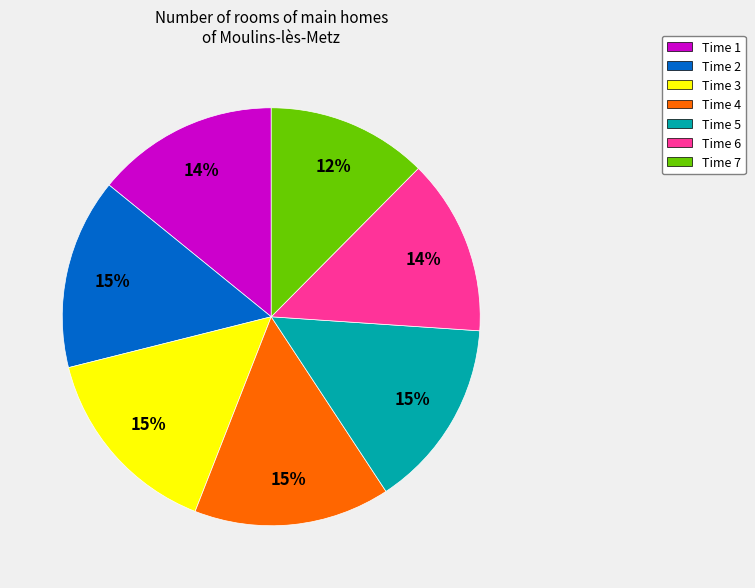

Is the sum of Time 1 and Time 3 greater than half?

No